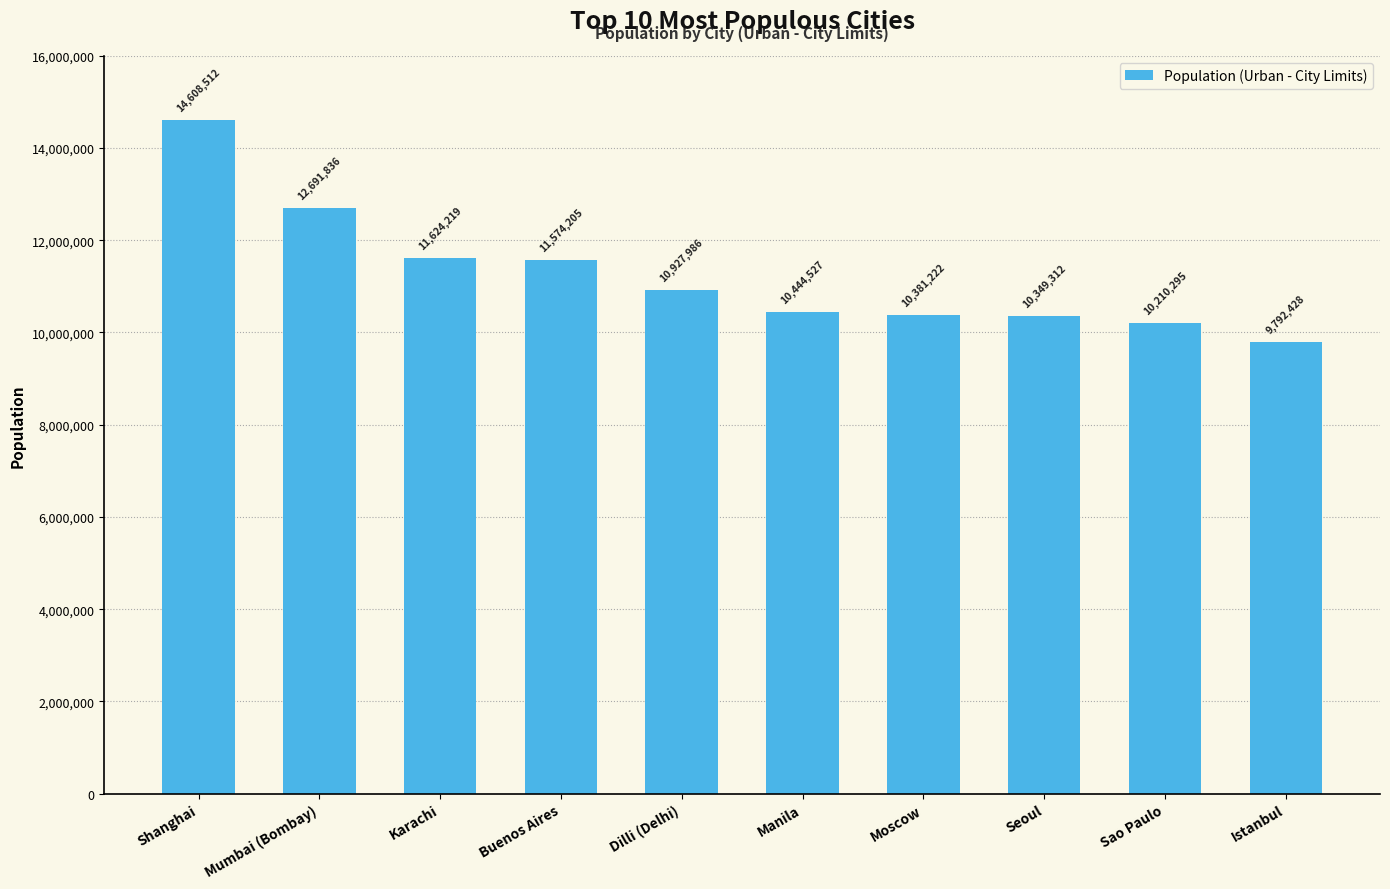

Reading right to left, transcribe all the data shown in this chart.

9792428	10210295	10349312	10381222	10444527	10927986	11574205	11624219	12691836	14608512